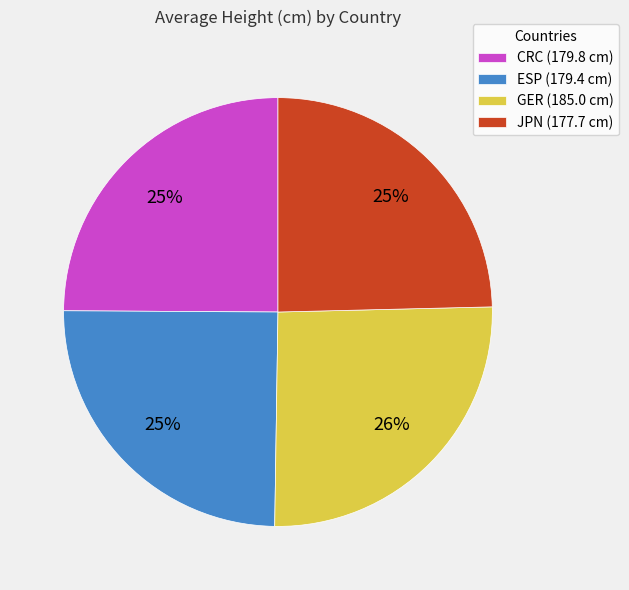

The CRC slice represents 32% of the pie. True or false?

False